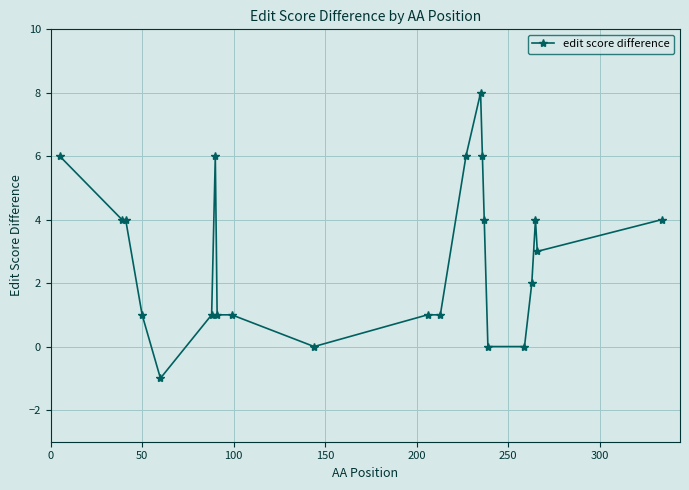

What is the smallest value displayed?

-1